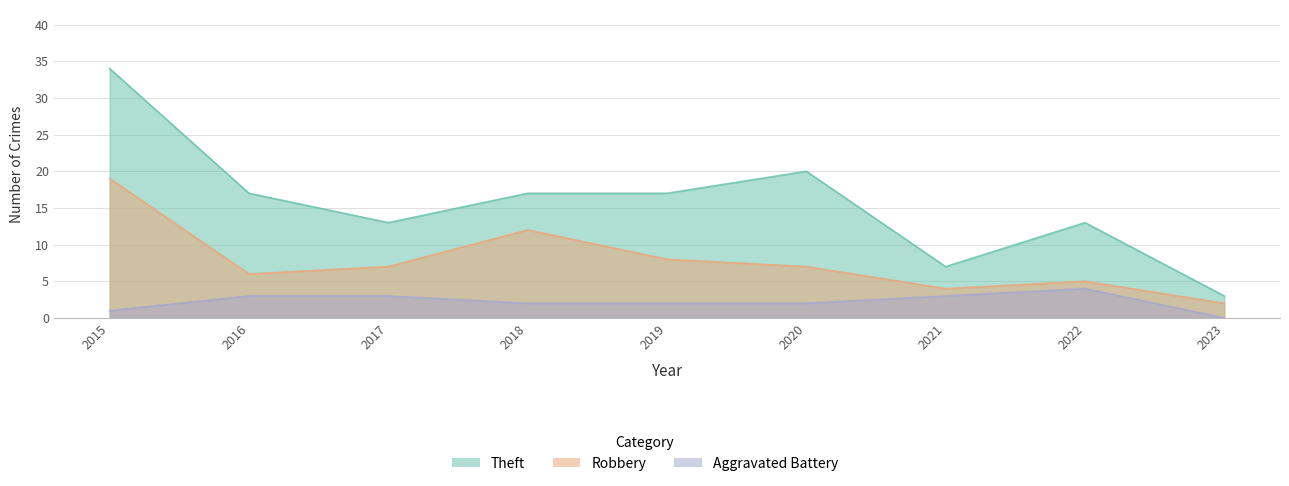

How many data points in Aggravated Battery are less than 2?

2